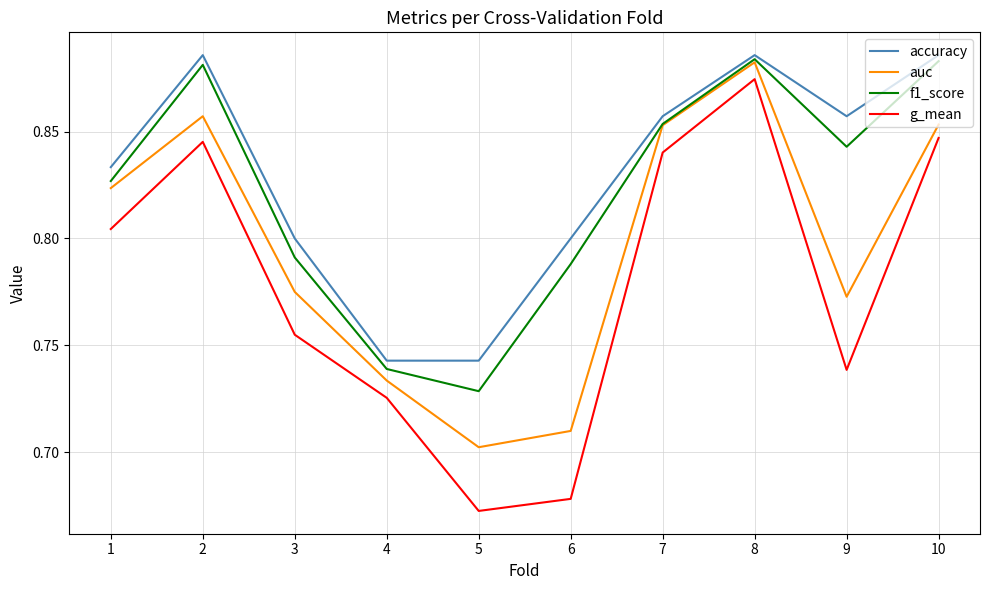

Count the number of categories in the chart.

10